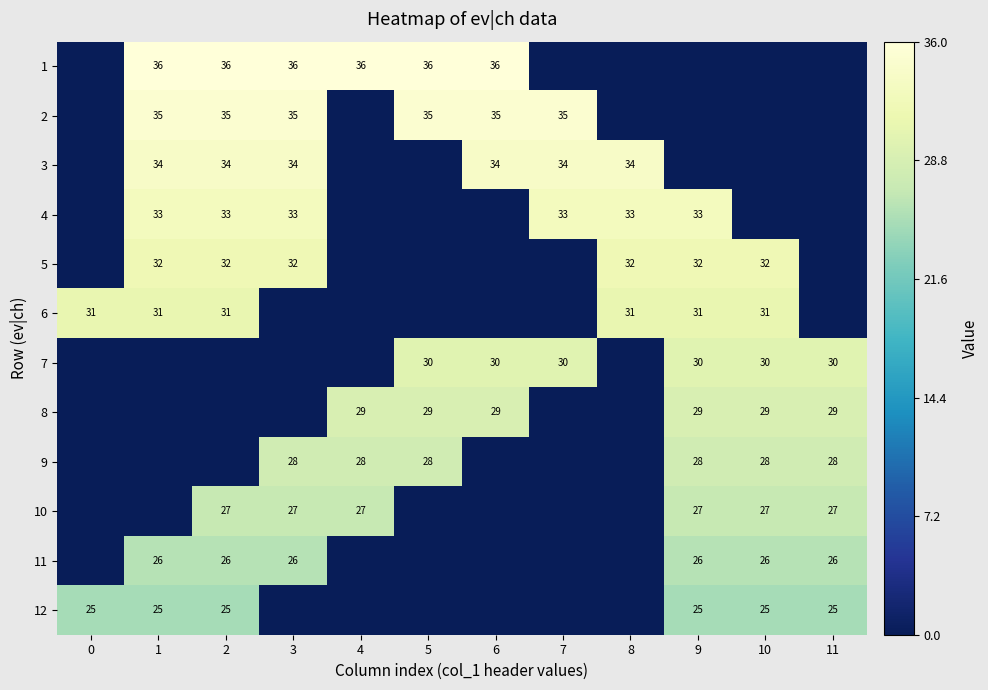

The 8 series shows 29 at 4. True or false?

True